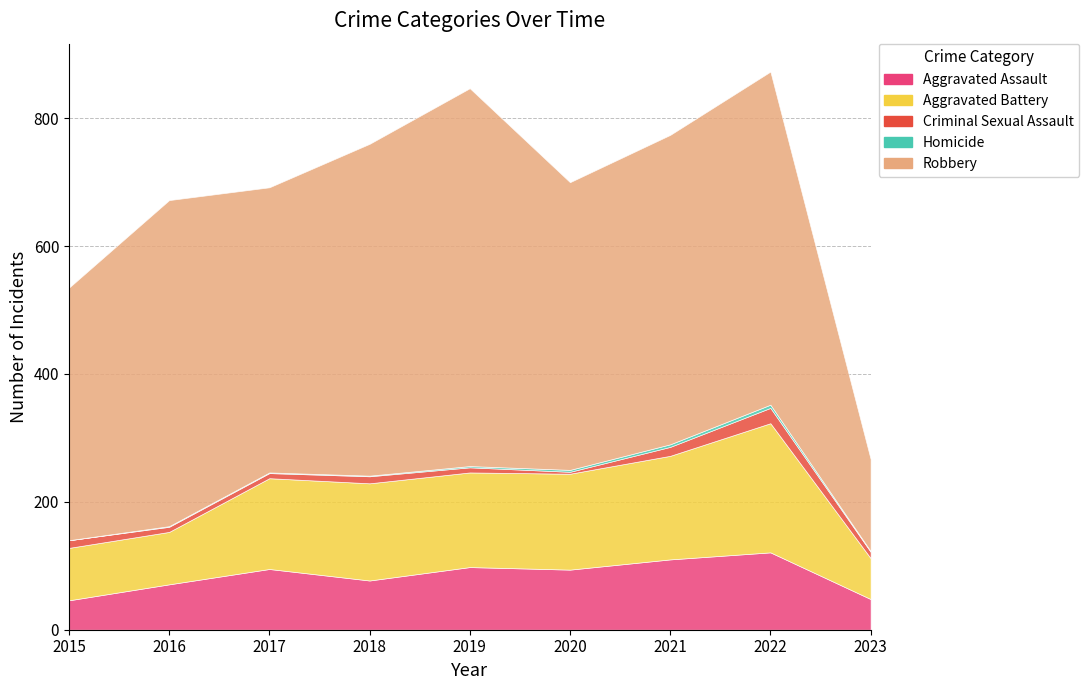

The Criminal Sexual Assault series shows 7 at 2021. True or false?

False